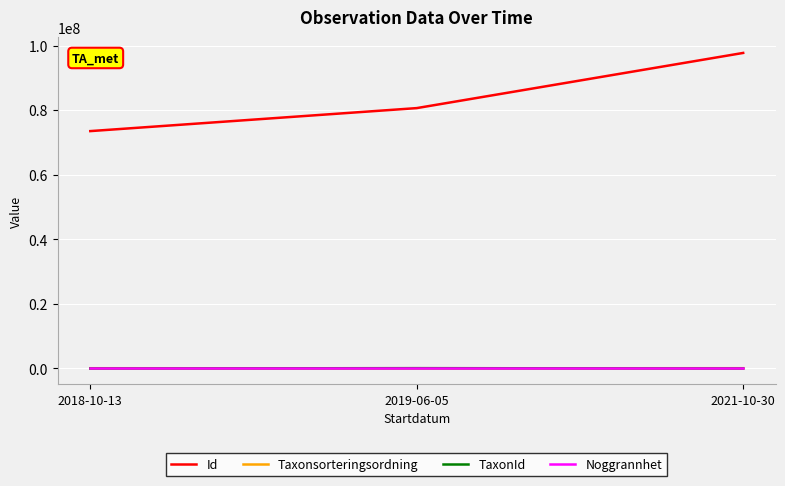

How many series are shown in this chart?

4